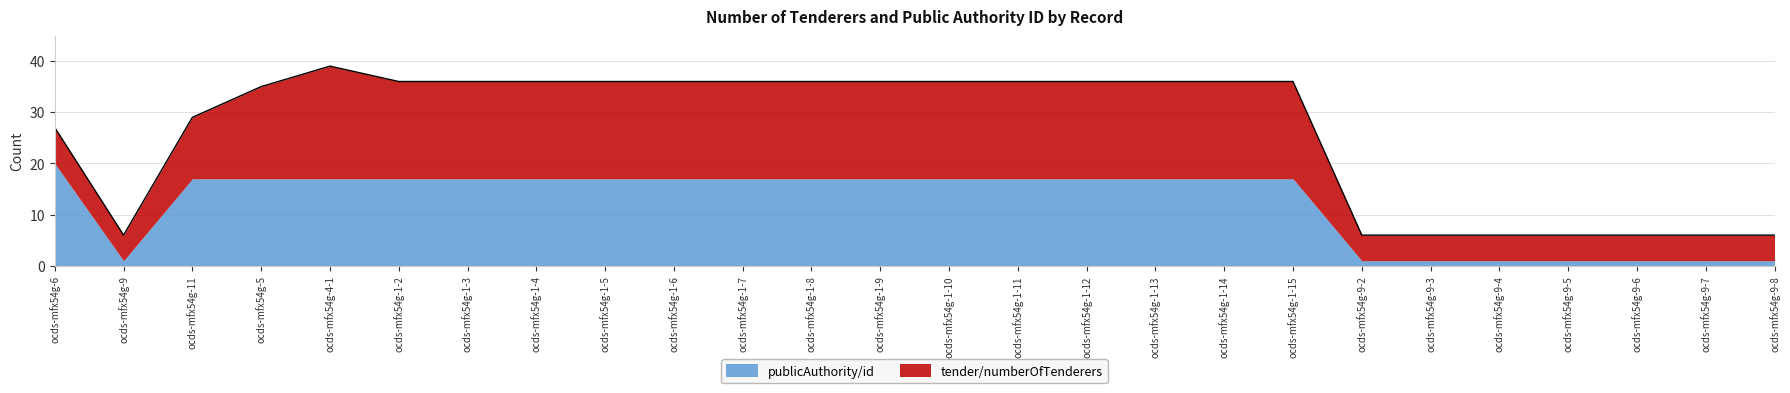

What is the spread (max minus min) of values at ocds-mfx54g-9-2?

4